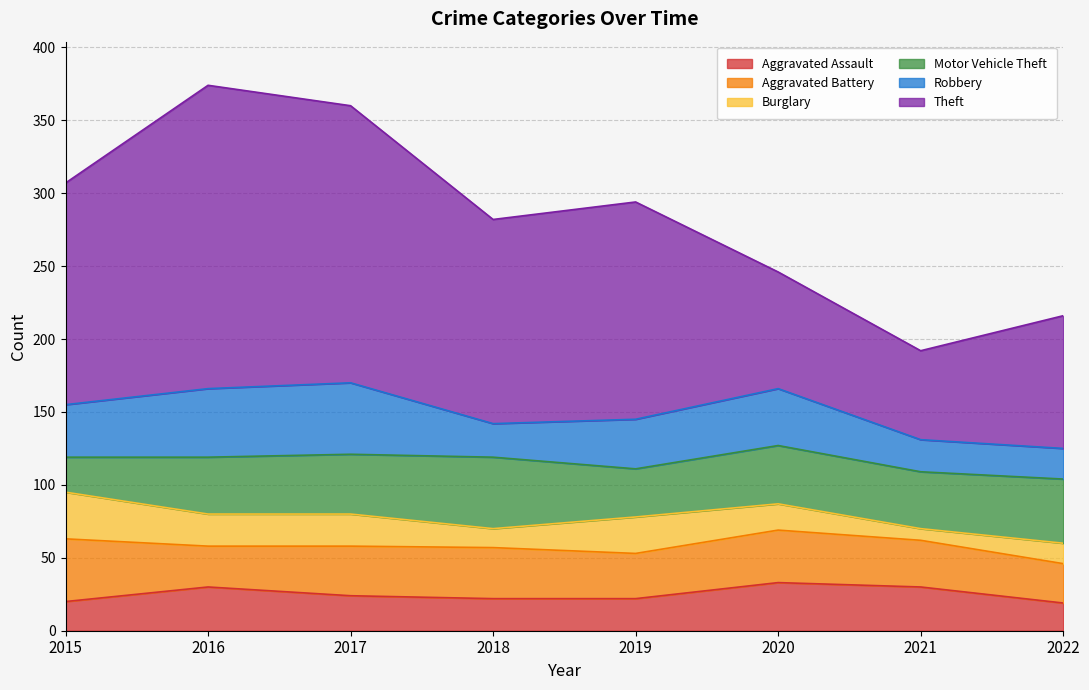

Where is the first local maximum for Burglary?

2019